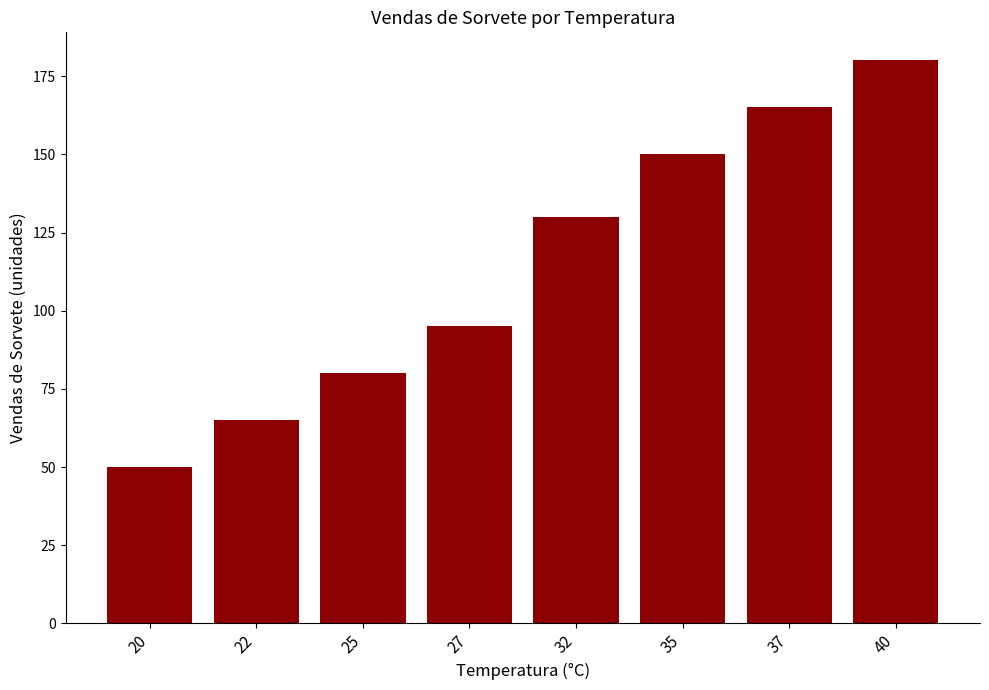

Is it true that the value at 20 is 50?

True